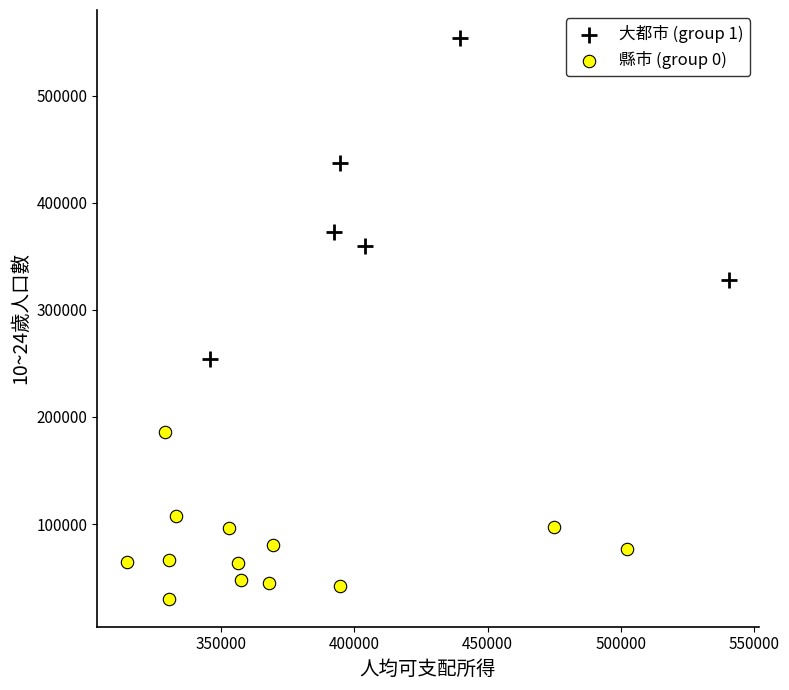

Which series reaches the maximum Y coordinate?

大都市 (group 1)